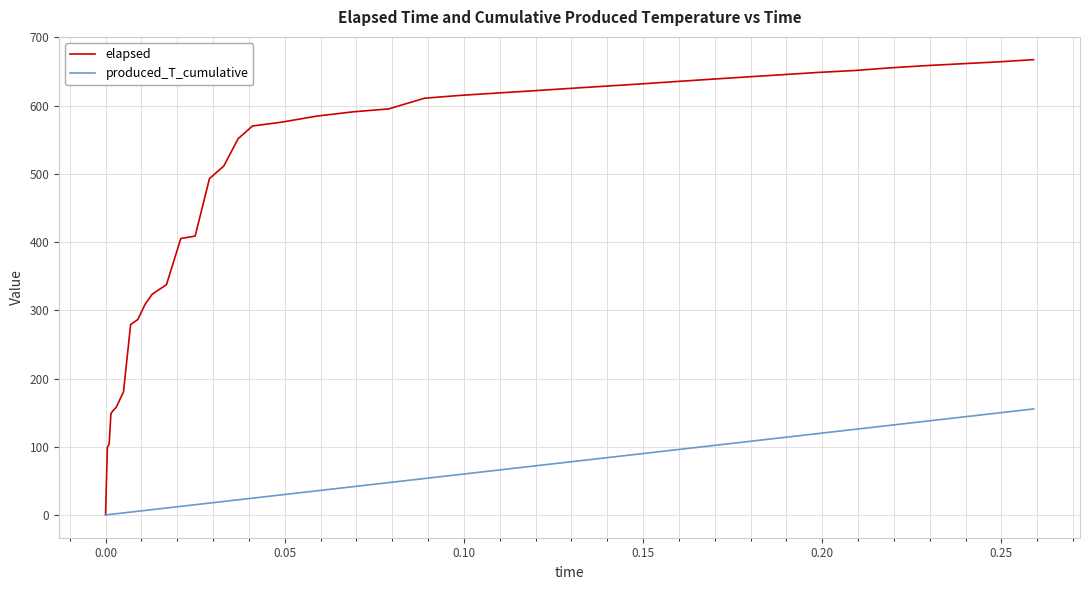

Rank the series by their maximum value, from highest to lowest.

elapsed, produced_T_cumulative